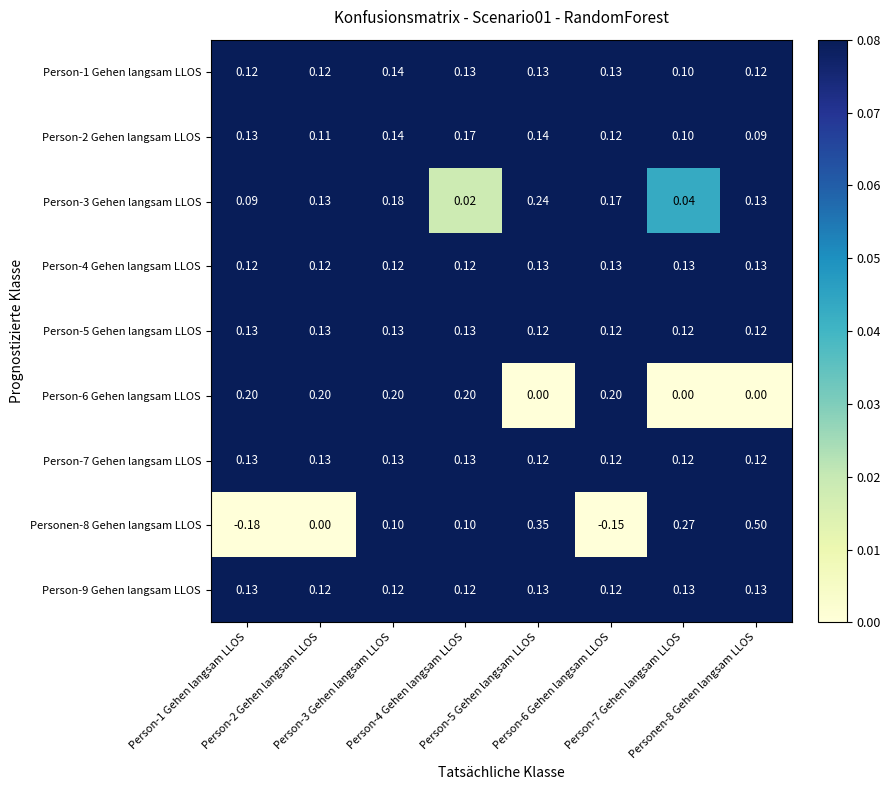

Reading left to right, transcribe all the data shown in this chart.

Person-1 Gehen langsam LLOS: Person-1 Gehen langsam LLOS=0.1	Person-2 Gehen langsam LLOS=0.1	Person-3 Gehen langsam LLOS=0.1	Person-4 Gehen langsam LLOS=0.1	Person-5 Gehen langsam LLOS=0.1	Person-6 Gehen langsam LLOS=0.1	Person-7 Gehen langsam LLOS=0.1	Personen-8 Gehen langsam LLOS=0.1
Person-2 Gehen langsam LLOS: Person-1 Gehen langsam LLOS=0.1	Person-2 Gehen langsam LLOS=0.1	Person-3 Gehen langsam LLOS=0.1	Person-4 Gehen langsam LLOS=0.2	Person-5 Gehen langsam LLOS=0.1	Person-6 Gehen langsam LLOS=0.1	Person-7 Gehen langsam LLOS=0.1	Personen-8 Gehen langsam LLOS=0.1
Person-3 Gehen langsam LLOS: Person-1 Gehen langsam LLOS=0.1	Person-2 Gehen langsam LLOS=0.1	Person-3 Gehen langsam LLOS=0.2	Person-4 Gehen langsam LLOS=0.0	Person-5 Gehen langsam LLOS=0.2	Person-6 Gehen langsam LLOS=0.2	Person-7 Gehen langsam LLOS=0.0	Personen-8 Gehen langsam LLOS=0.1
Person-4 Gehen langsam LLOS: Person-1 Gehen langsam LLOS=0.1	Person-2 Gehen langsam LLOS=0.1	Person-3 Gehen langsam LLOS=0.1	Person-4 Gehen langsam LLOS=0.1	Person-5 Gehen langsam LLOS=0.1	Person-6 Gehen langsam LLOS=0.1	Person-7 Gehen langsam LLOS=0.1	Personen-8 Gehen langsam LLOS=0.1
Person-5 Gehen langsam LLOS: Person-1 Gehen langsam LLOS=0.1	Person-2 Gehen langsam LLOS=0.1	Person-3 Gehen langsam LLOS=0.1	Person-4 Gehen langsam LLOS=0.1	Person-5 Gehen langsam LLOS=0.1	Person-6 Gehen langsam LLOS=0.1	Person-7 Gehen langsam LLOS=0.1	Personen-8 Gehen langsam LLOS=0.1
Person-6 Gehen langsam LLOS: Person-1 Gehen langsam LLOS=0.2	Person-2 Gehen langsam LLOS=0.2	Person-3 Gehen langsam LLOS=0.2	Person-4 Gehen langsam LLOS=0.2	Person-5 Gehen langsam LLOS=0.0	Person-6 Gehen langsam LLOS=0.2	Person-7 Gehen langsam LLOS=0.0	Personen-8 Gehen langsam LLOS=0.0
Person-7 Gehen langsam LLOS: Person-1 Gehen langsam LLOS=0.1	Person-2 Gehen langsam LLOS=0.1	Person-3 Gehen langsam LLOS=0.1	Person-4 Gehen langsam LLOS=0.1	Person-5 Gehen langsam LLOS=0.1	Person-6 Gehen langsam LLOS=0.1	Person-7 Gehen langsam LLOS=0.1	Personen-8 Gehen langsam LLOS=0.1
Personen-8 Gehen langsam LLOS: Person-1 Gehen langsam LLOS=-0.2	Person-2 Gehen langsam LLOS=0.0	Person-3 Gehen langsam LLOS=0.1	Person-4 Gehen langsam LLOS=0.1	Person-5 Gehen langsam LLOS=0.3	Person-6 Gehen langsam LLOS=-0.1	Person-7 Gehen langsam LLOS=0.3	Personen-8 Gehen langsam LLOS=0.5
Person-9 Gehen langsam LLOS: Person-1 Gehen langsam LLOS=0.1	Person-2 Gehen langsam LLOS=0.1	Person-3 Gehen langsam LLOS=0.1	Person-4 Gehen langsam LLOS=0.1	Person-5 Gehen langsam LLOS=0.1	Person-6 Gehen langsam LLOS=0.1	Person-7 Gehen langsam LLOS=0.1	Personen-8 Gehen langsam LLOS=0.1